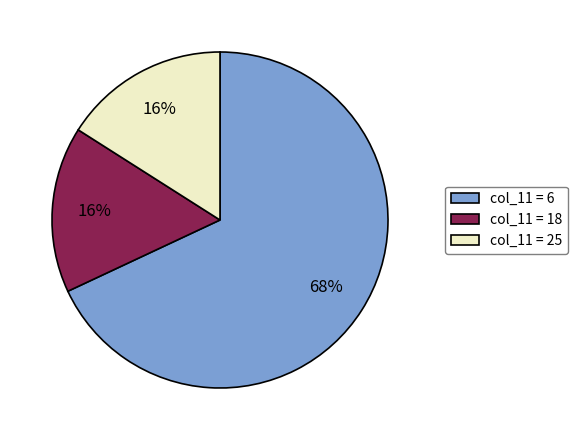

Count the number of slices in the pie.

3